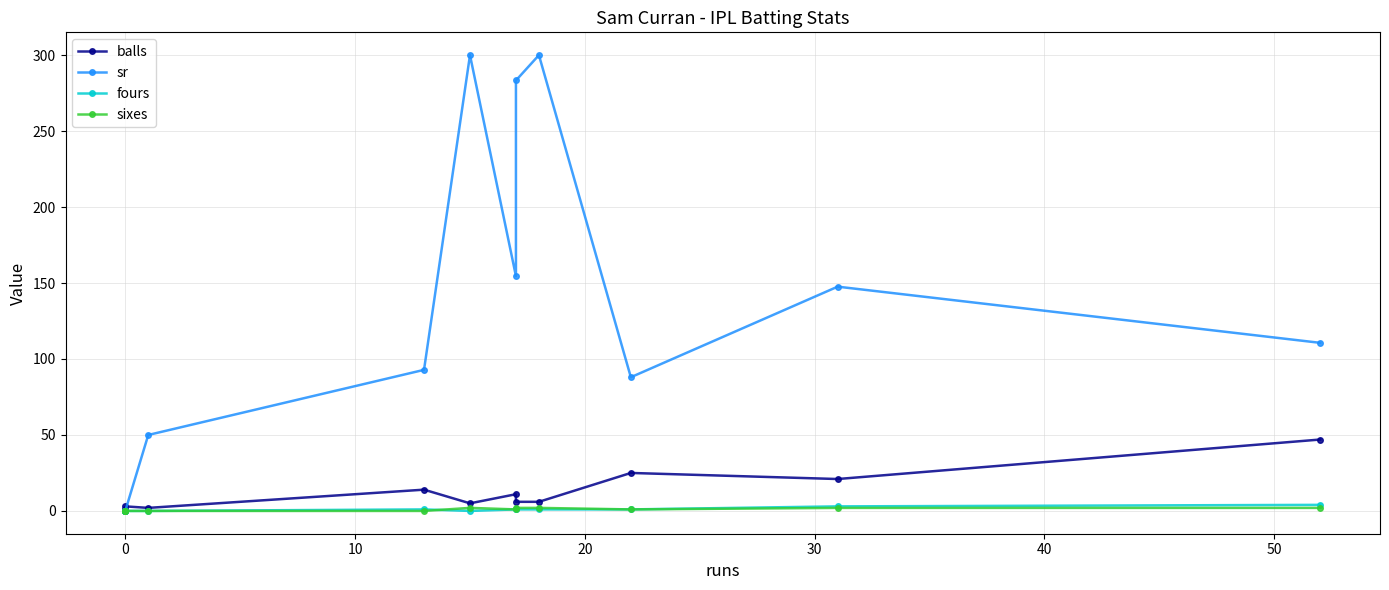

Which has a higher value, 0 or 20?

20